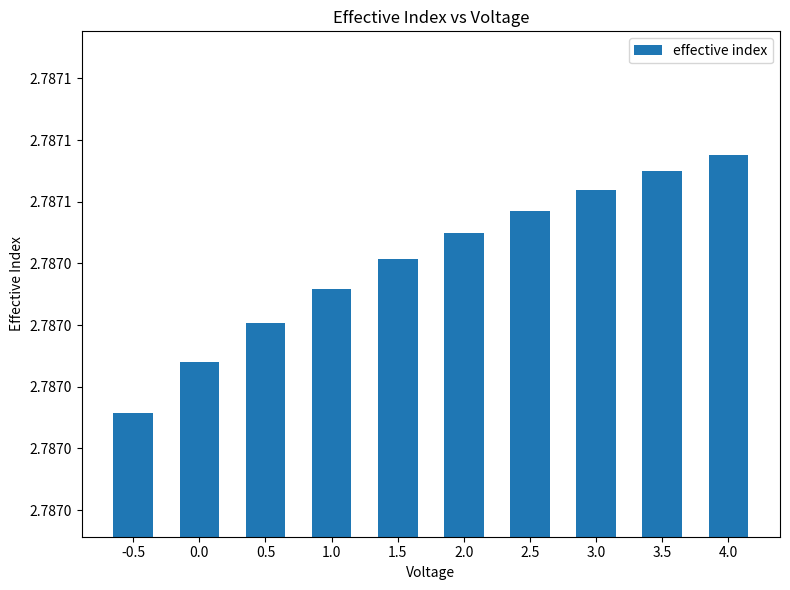

What is the label of the 5th bar from the right?

2.0